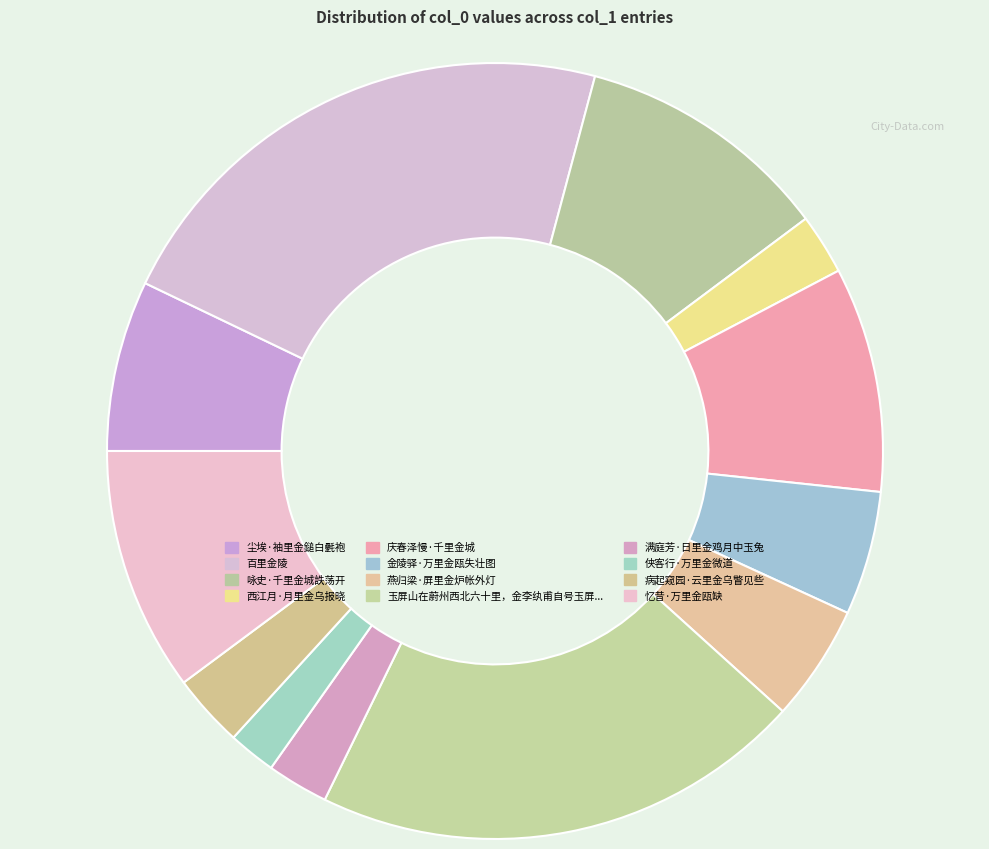

How many slices are in this pie chart?

12